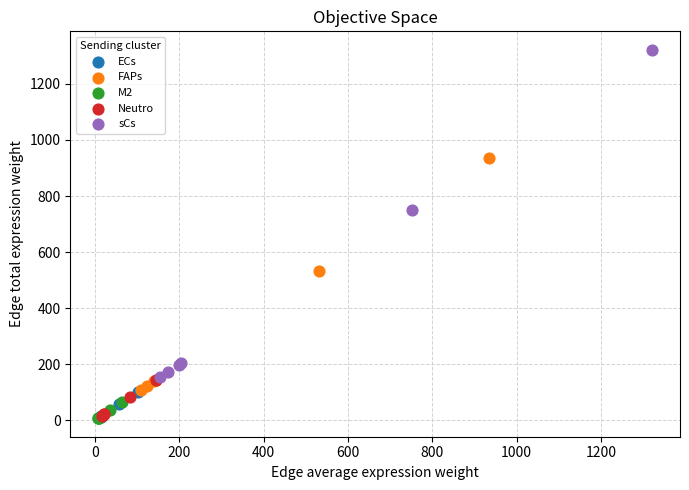

Which series has the widest spread of Y values?

sCs